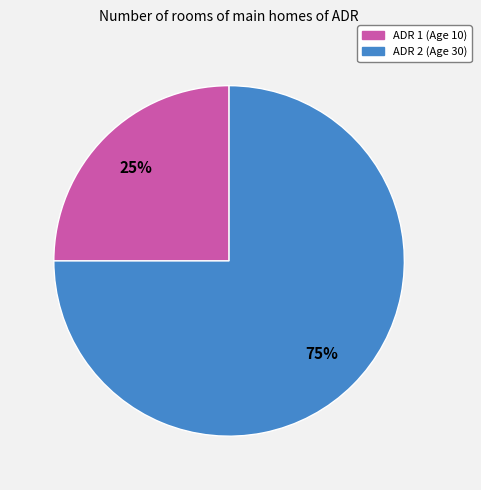

To the nearest percent, what is the difference between the largest and smallest slice percentages?

50%